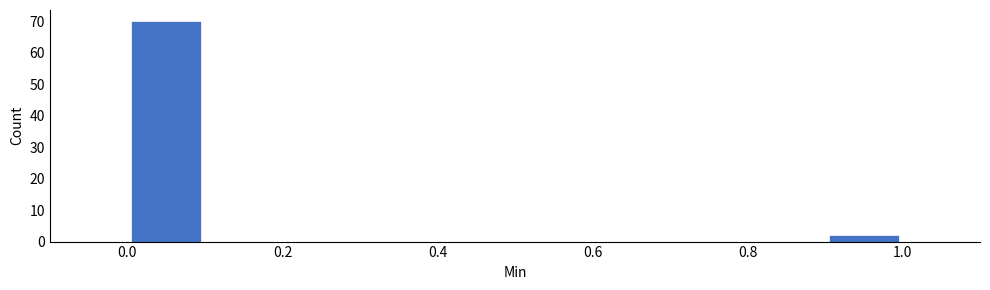

Reading left to right, list every bar in this chart as the range it spans on the x-axis followed by its height. The values are not printed on the chart, so give them approximately, as read against the axis.

0.0 to 0.1: 70
0.1 to 0.2: 0
0.2 to 0.3: 0
0.3 to 0.4: 0
0.4 to 0.5: 0
0.5 to 0.6: 0
0.6 to 0.7: 0
0.7 to 0.8: 0
0.8 to 0.9: 0
0.9 to 1.0: 2